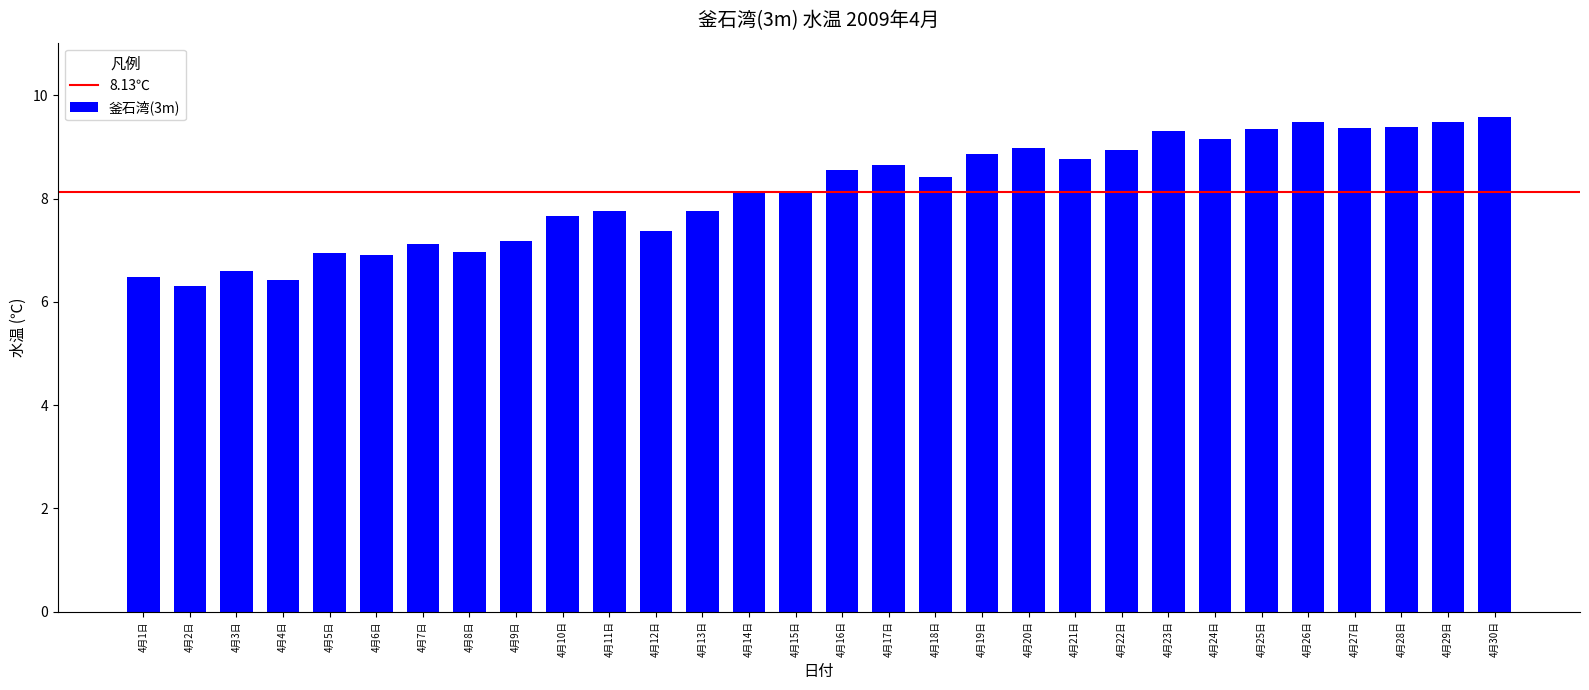

The value at 4月22日 is 8.9. True or false?

True